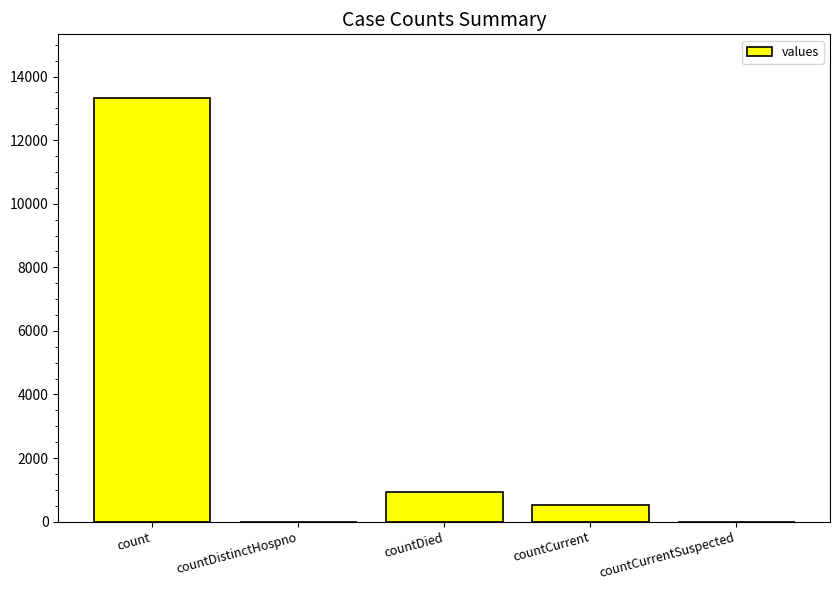

Is it true that the value at countDistinctHospno is 5740?

False